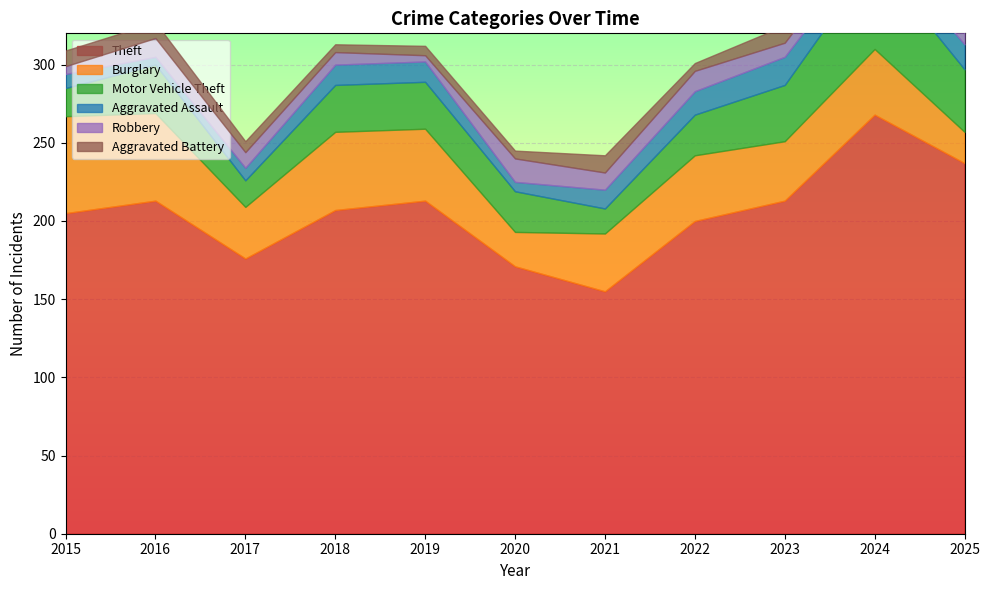

What is the average value of the Theft series?

205